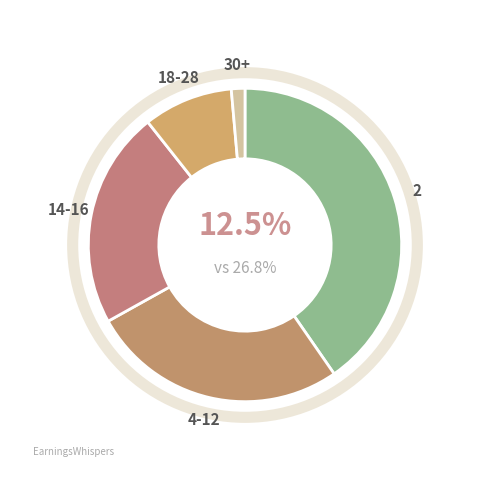

To the nearest percent, what is the difference between the largest and smallest slice percentages?

39%